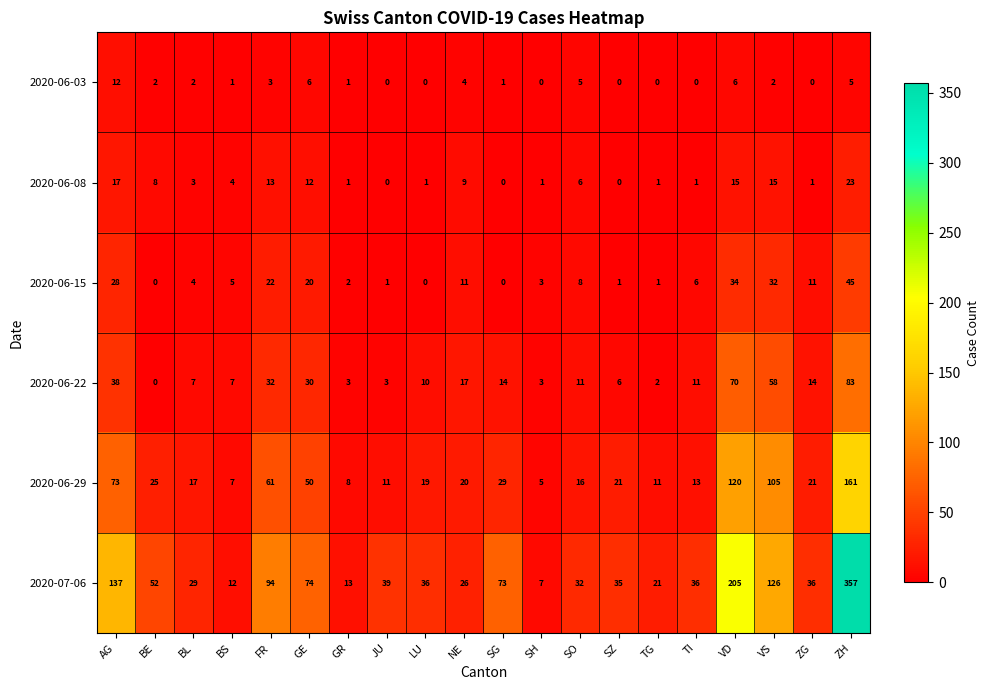

Rank the series at FR from lowest to highest value.

2020-06-03, 2020-06-08, 2020-06-15, 2020-06-22, 2020-06-29, 2020-07-06